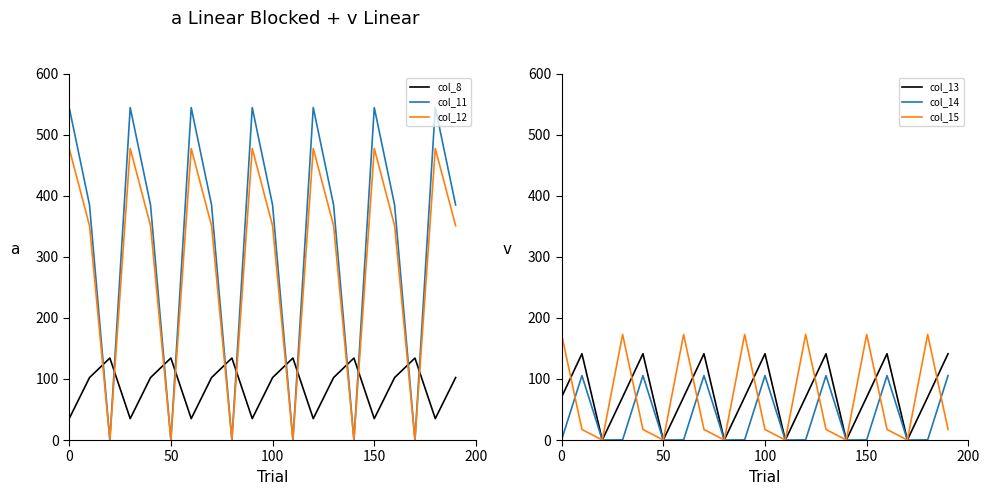

True or false: col_12 and col_8 intersect in this chart.

True